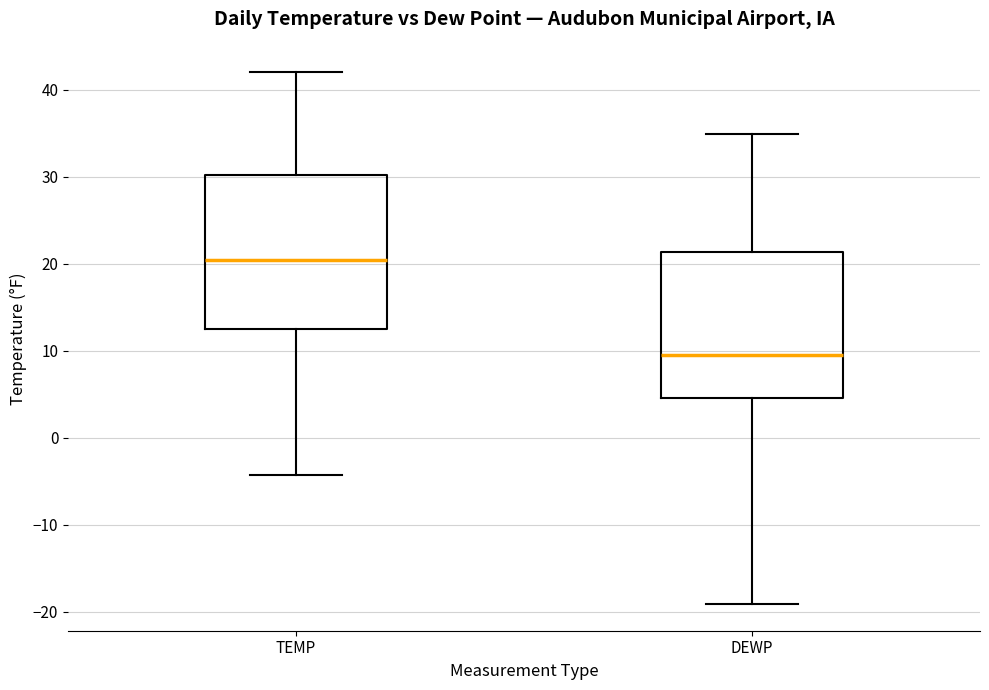

Reading left to right, read every box against the y-axis: the position of its median line, the range the box covers, and the ends of its whiskers. The values are not printed on the chart, so give them approximately, as read against the axis.

TEMP: median 20, box 13 to 30, whiskers -4 to 42
DEWP: median 10, box 5 to 21, whiskers -19 to 35